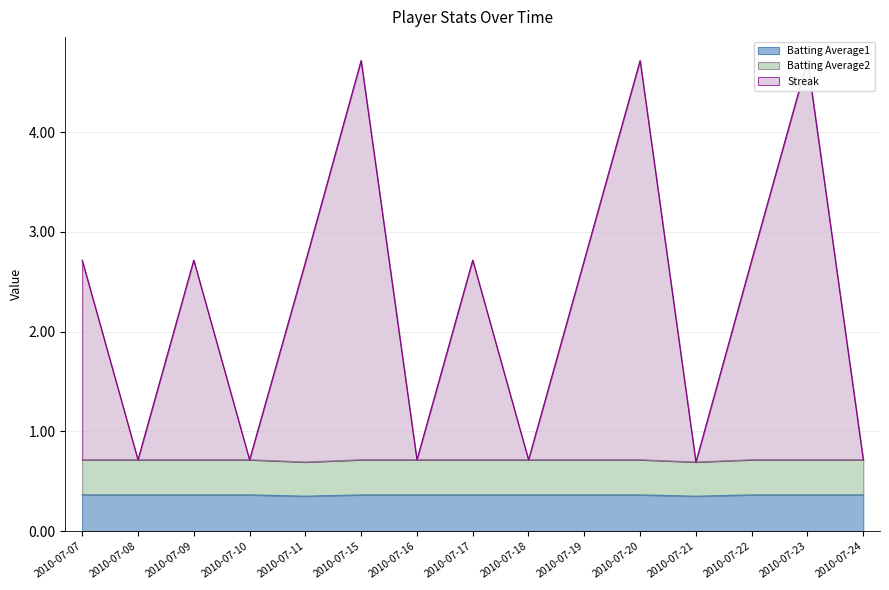

Rank the series by their maximum value, from lowest to highest.

Batting Average1, Batting Average2, Streak